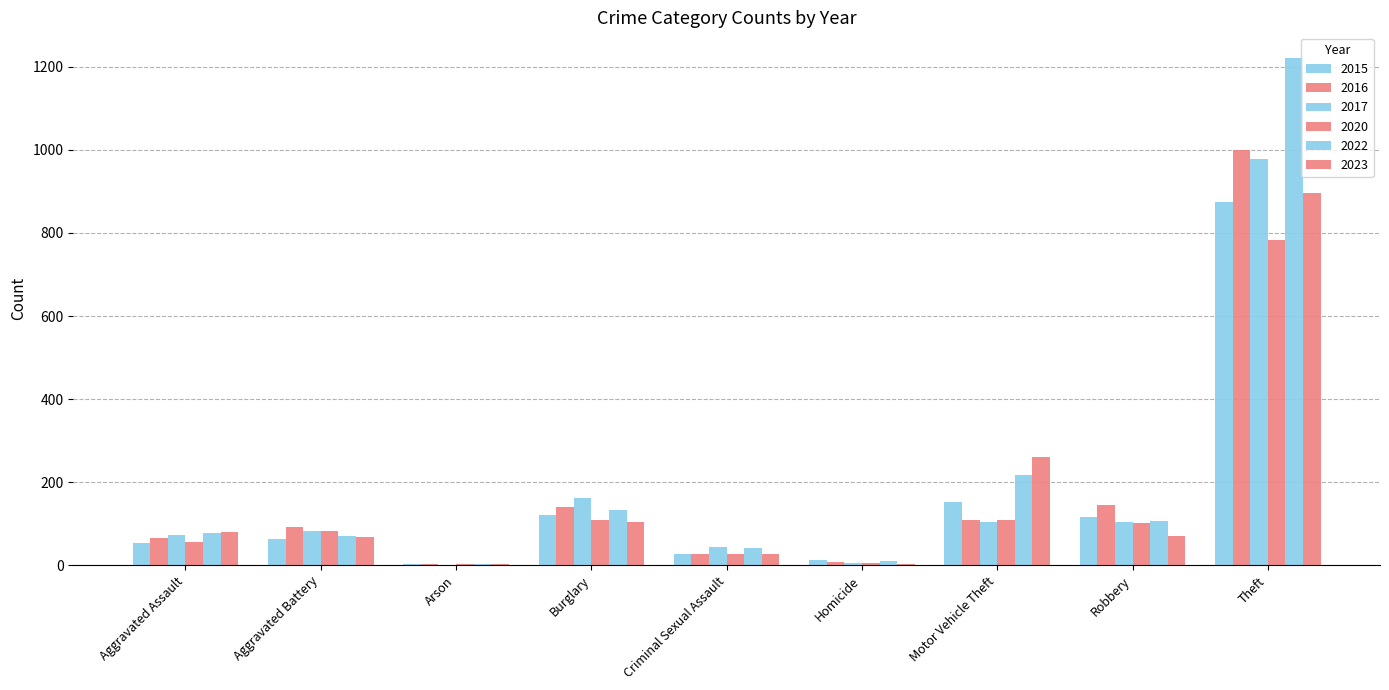

Is the value of 2015 at Burglary greater than the value of 2020 at Theft?

No